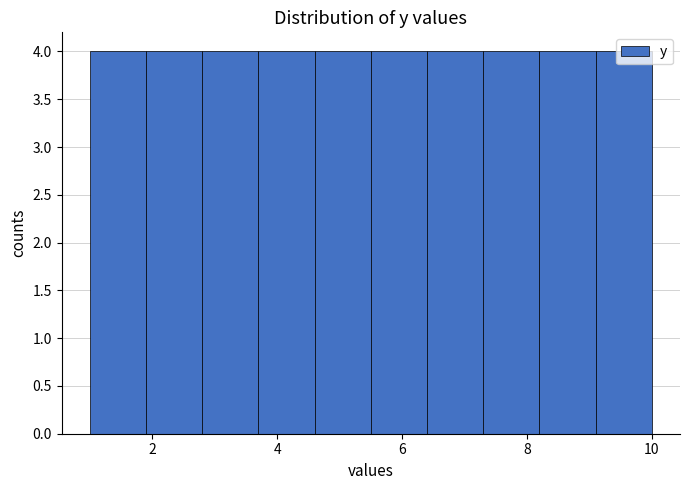

How tall is the bar that spans 4.6 to 5.5 on the x-axis? Neither the bar edges nor the heights are printed on the chart, so give them approximately, as read against the axes.

4